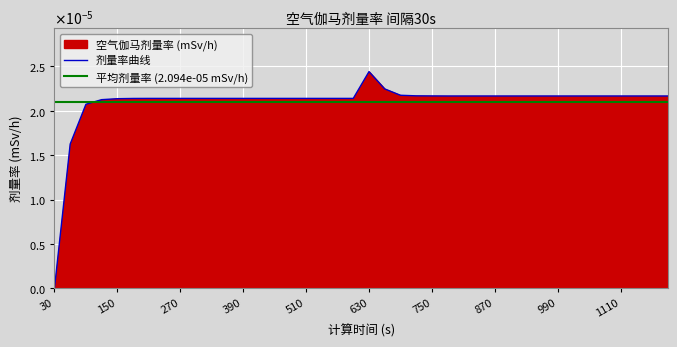

Which has a higher value, 660 or 210?

660